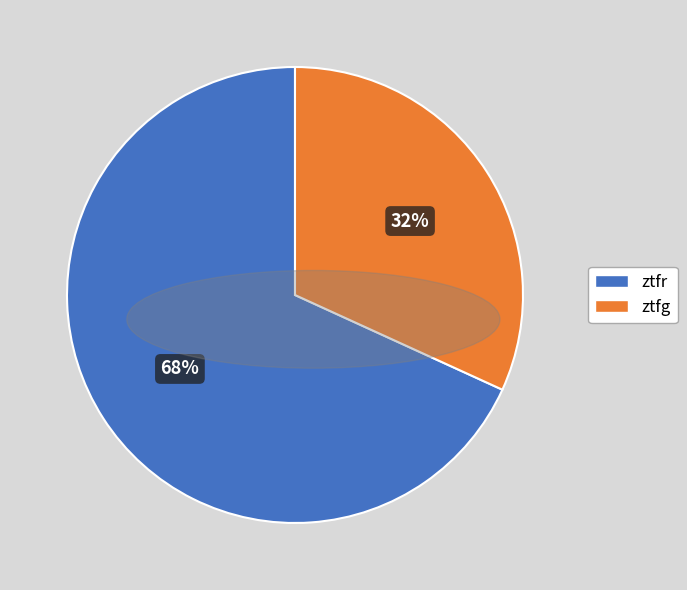

Which has a higher value, ztfg or ztfr?

ztfr